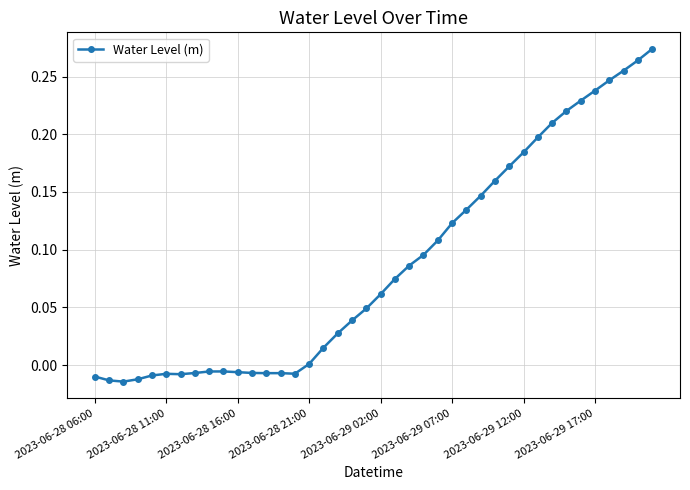

What is the sum of all values?

3.5